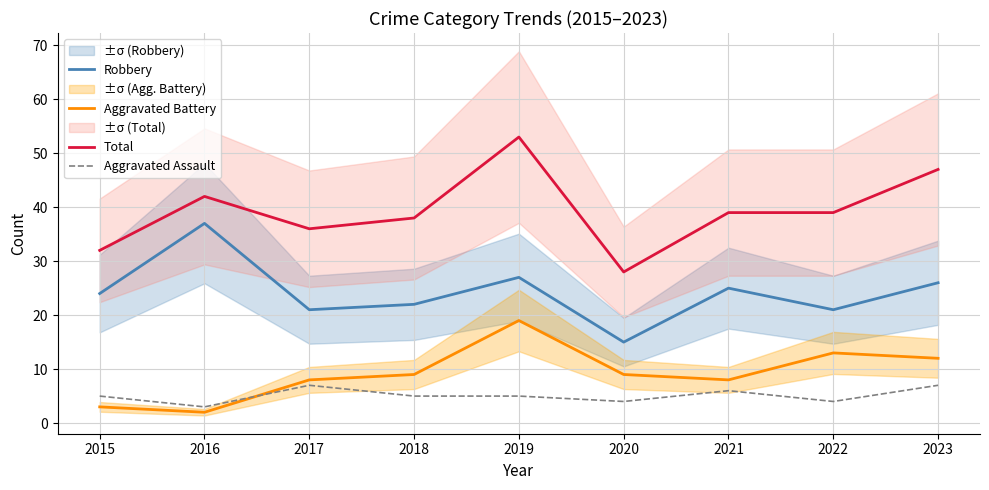

Does the chart display data point markers on the line(s)?

No